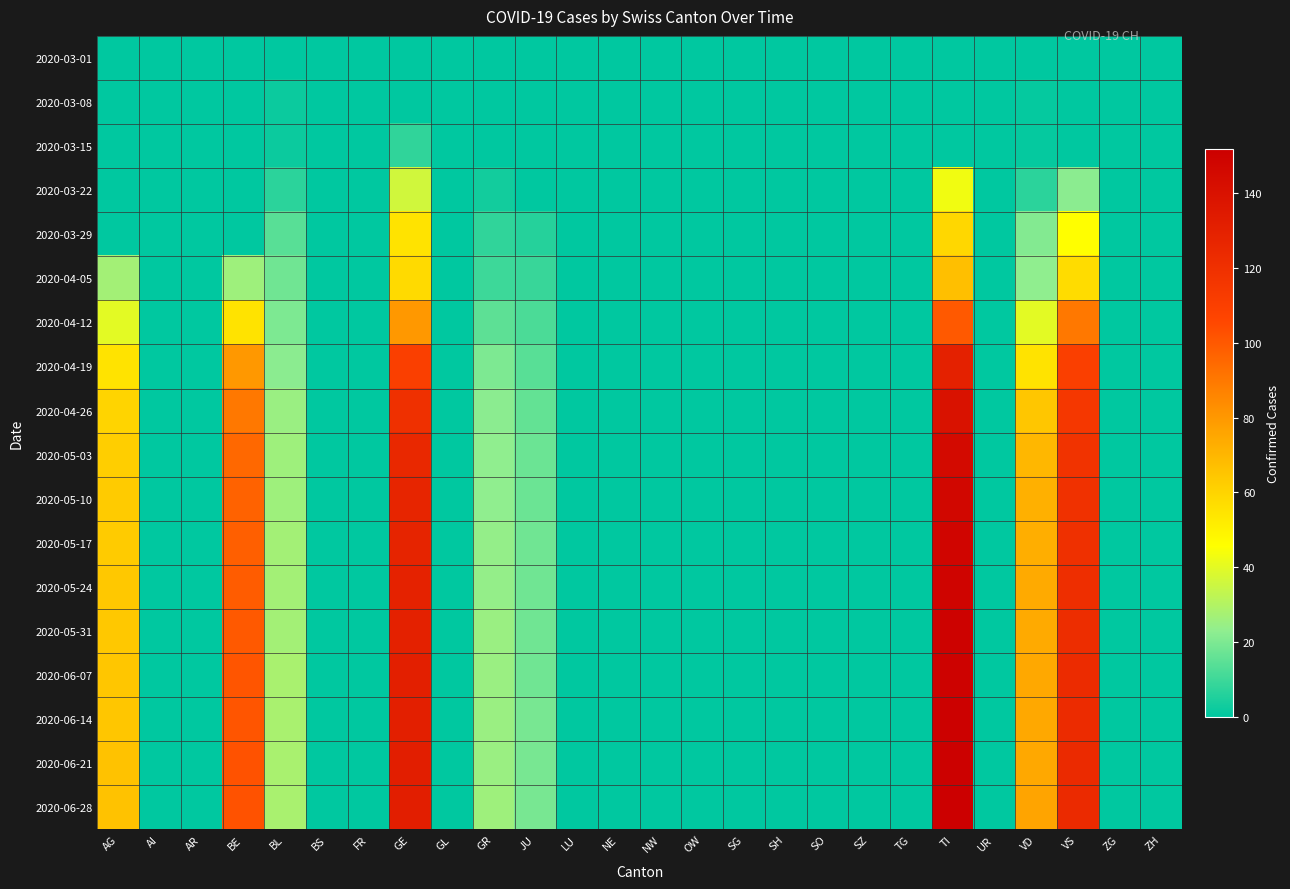

At how many categories does at least one series exceed 2?

9